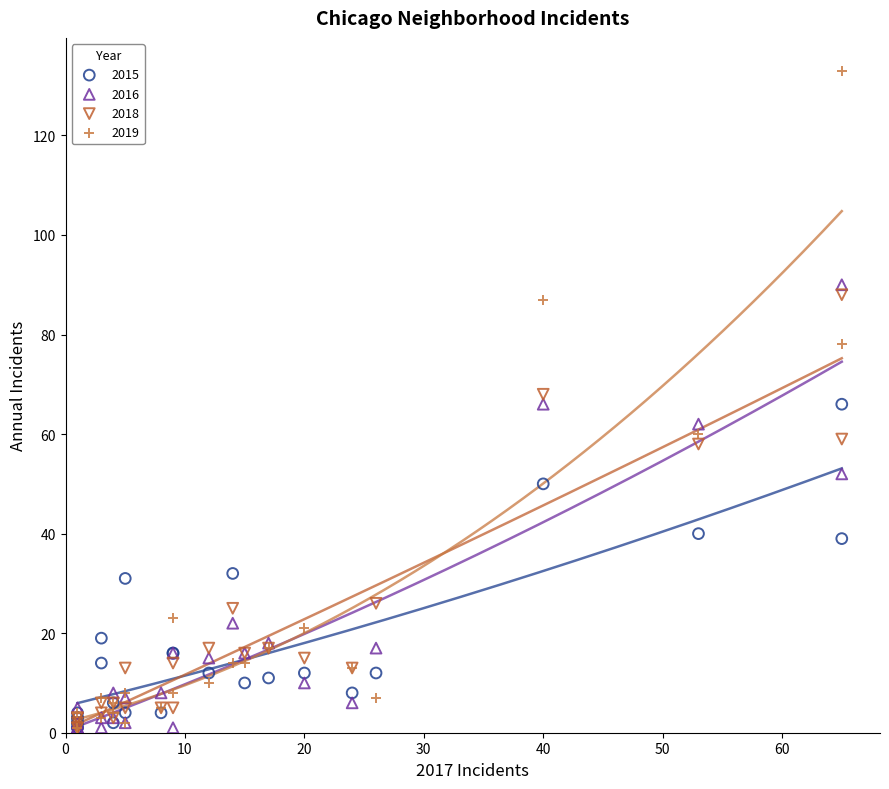

Which series contains the highest Y value?

2019